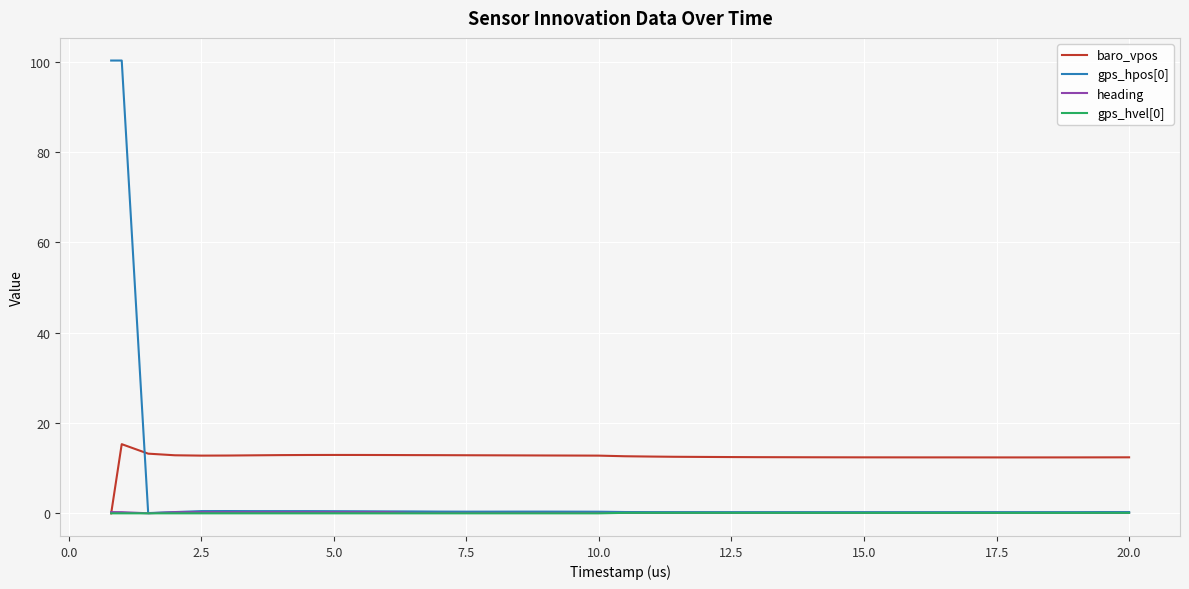

Which series has the largest total across all categories?

baro_vpos